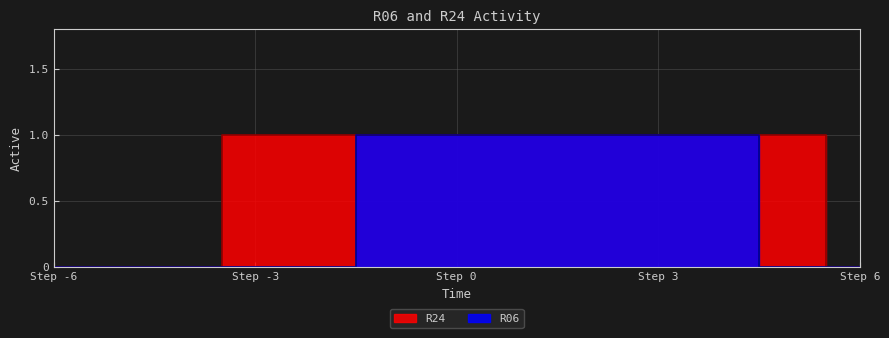

True or false: R06 and R24 cross at least once.

False